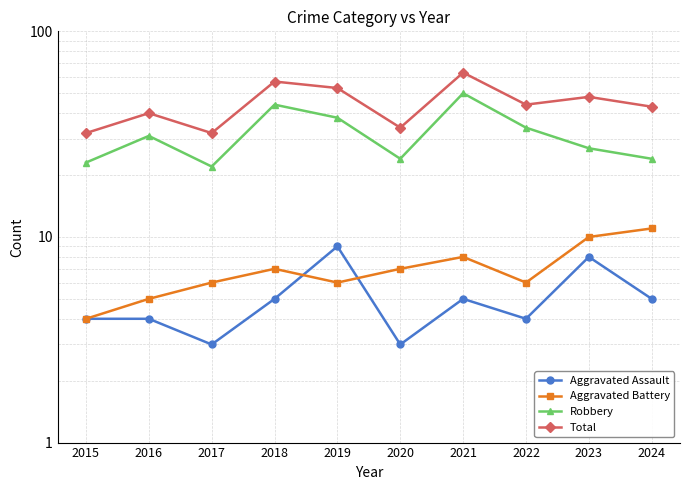

At which label does Total reach its minimum?

2015